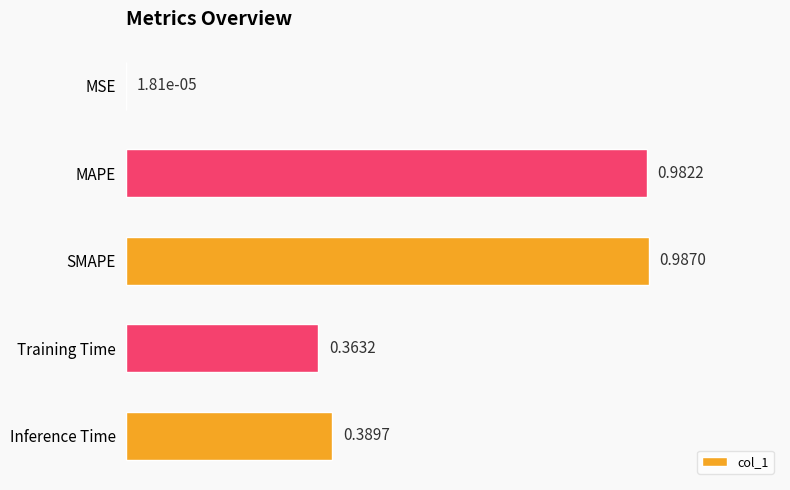

What is the change in value from SMAPE to Inference Time?

-0.6